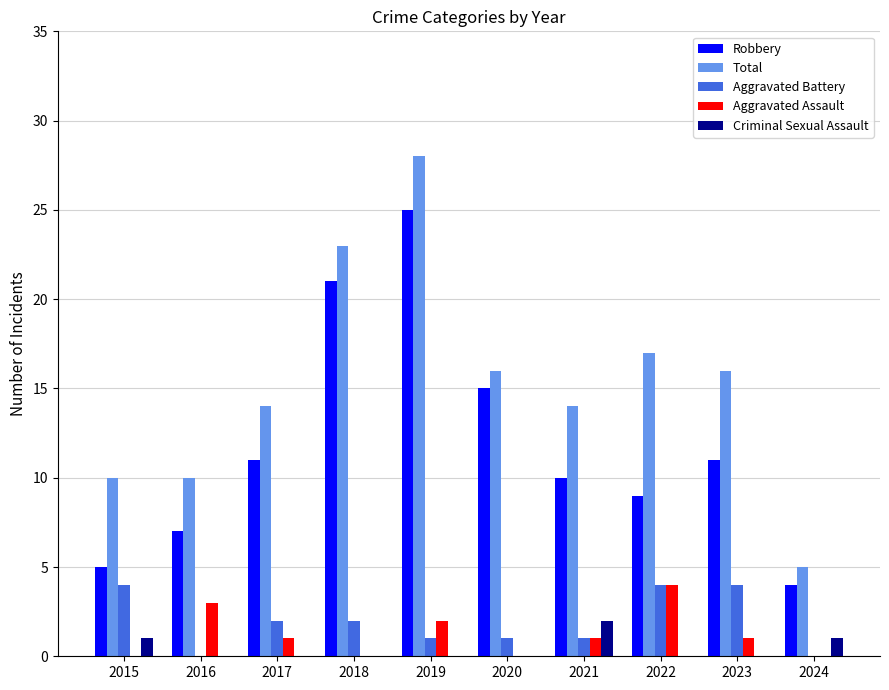

How many Aggravated Assault values are between 0 and 2?

8